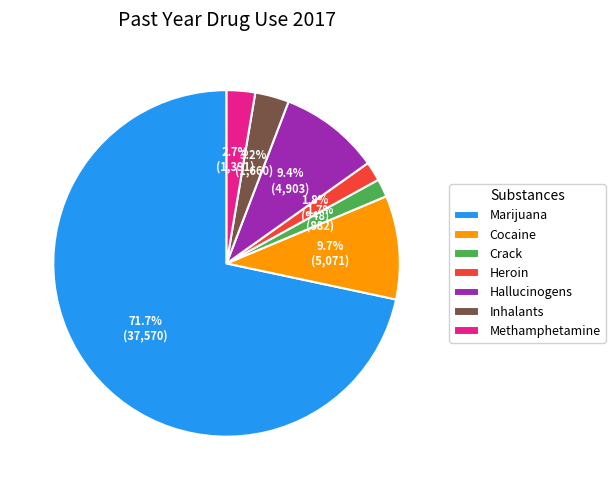

Combined, do Methamphetamine and Inhalants account for over 50%?

No